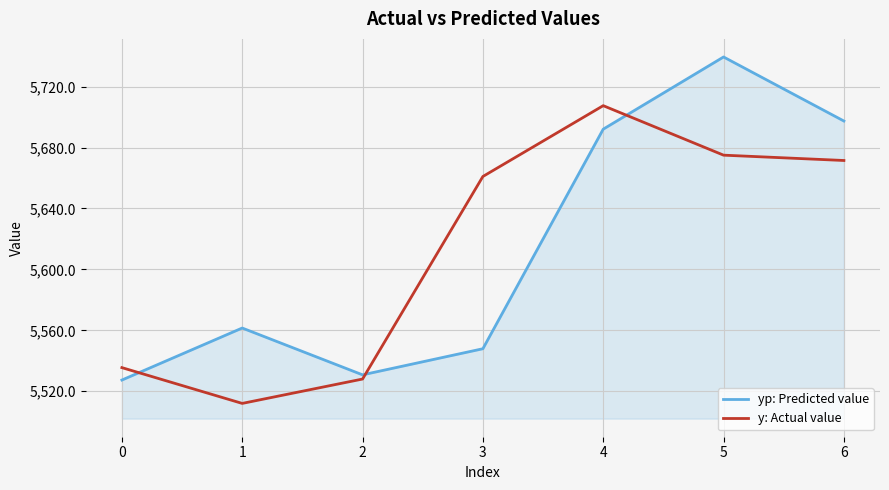

Which series ends up on top after the final intersection of yp: Predicted value and y: Actual value?

yp: Predicted value